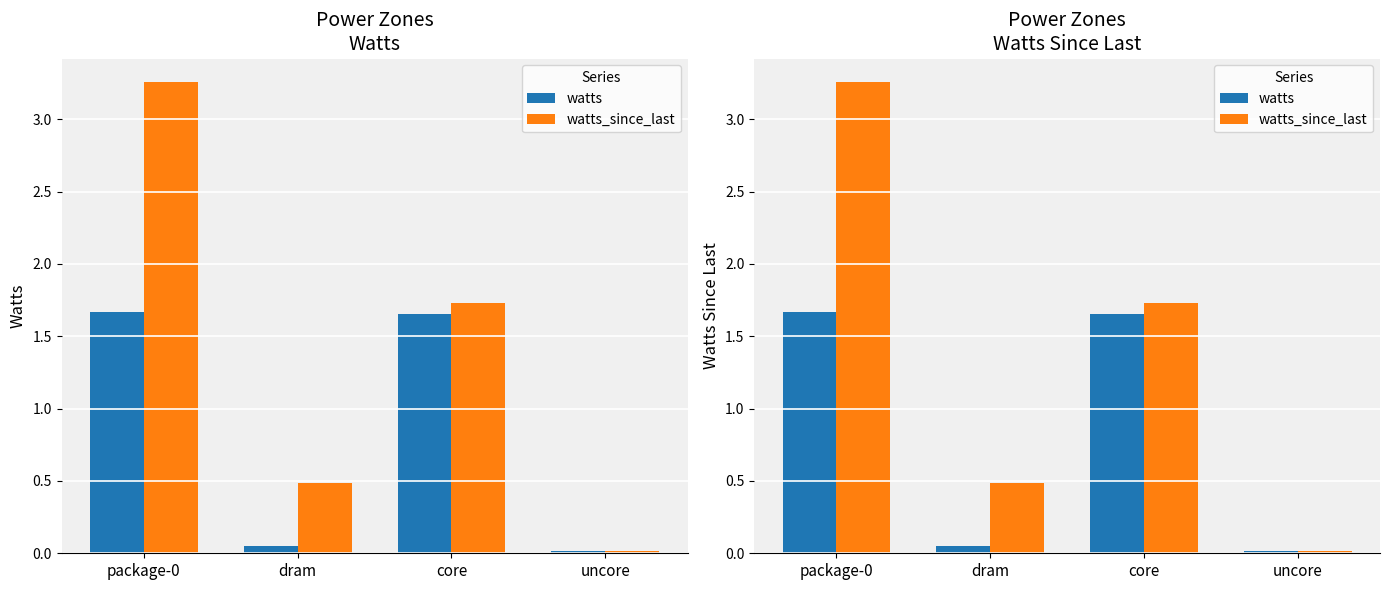

List the labels in order of watts value, largest first.

package-0, core, dram, uncore